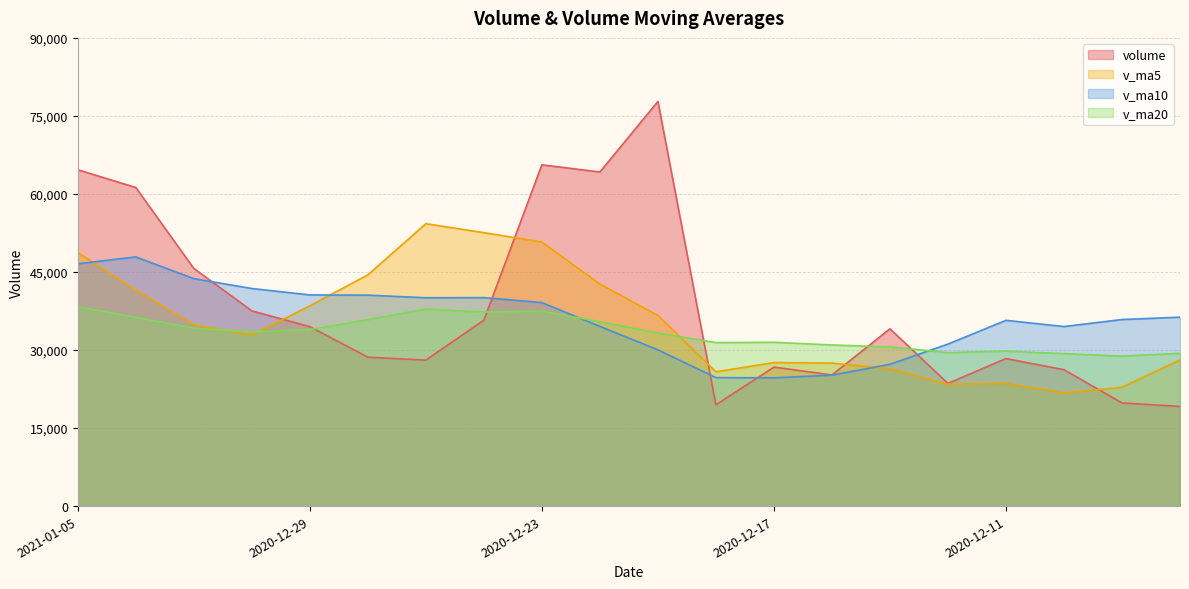

Reading left to right, extract all data points from this chart.

volume: 2021-01-05=64652.8	2021-01-04=61237.7	2020-12-31=45680.1	2020-12-30=37529.4	2020-12-29=34487.3	2020-12-28=28623.4	2020-12-25=28056.4	2020-12-24=35736.3	2020-12-23=65600.8	2020-12-22=64221.1	2020-12-21=77779.3	2020-12-18=19473.3	2020-12-17=26713.4	2020-12-16=25206.7	2020-12-15=34075.5	2020-12-14=23583.0	2020-12-11=28353.9	2020-12-10=26213.6	2020-12-09=19827.6	2020-12-08=19157.0
v_ma5: 2021-01-05=48717.5	2021-01-04=41511.6	2020-12-31=34875.3	2020-12-30=32886.6	2020-12-29=38500.8	2020-12-28=44447.6	2020-12-25=54278.8	2020-12-24=52562.1	2020-12-23=50757.6	2020-12-22=42678.7	2020-12-21=36649.6	2020-12-18=25810.4	2020-12-17=27586.5	2020-12-16=27486.5	2020-12-15=26410.7	2020-12-14=23427.0	2020-12-11=23578.6	2020-12-10=21727.7	2020-12-09=22838.7	2020-12-08=28109.5
v_ma10: 2021-01-05=46582.5	2021-01-04=47895.2	2020-12-31=43718.7	2020-12-30=41822.1	2020-12-29=40589.8	2020-12-28=40548.6	2020-12-25=40044.6	2020-12-24=40074.3	2020-12-23=39122.1	2020-12-22=34544.7	2020-12-21=30038.3	2020-12-18=24694.5	2020-12-17=24657.1	2020-12-16=25162.6	2020-12-15=27260.1	2020-12-14=31143.5	2020-12-11=35703.1	2020-12-10=34509.8	2020-12-09=35860.9	2020-12-08=36313.1
v_ma20: 2021-01-05=38310.4	2021-01-04=36294.8	2020-12-31=34187.9	2020-12-30=33492.3	2020-12-29=33925.0	2020-12-28=35846.1	2020-12-25=37873.8	2020-12-24=37292.1	2020-12-23=37491.5	2020-12-22=35428.9	2020-12-21=33267.8	2020-12-18=31420.3	2020-12-17=31482.7	2020-12-16=30968.5	2020-12-15=30591.0	2020-12-14=29501.1	2020-12-11=29787.5	2020-12-10=29299.9	2020-12-09=28823.0	2020-12-08=29371.2